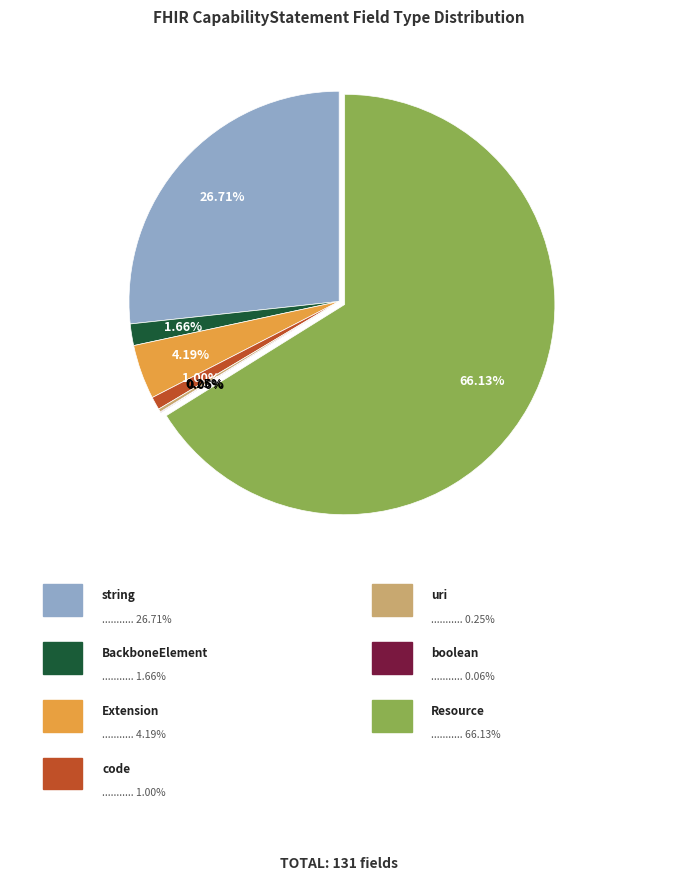

Is there any slice that represents more than half of the pie?

Yes